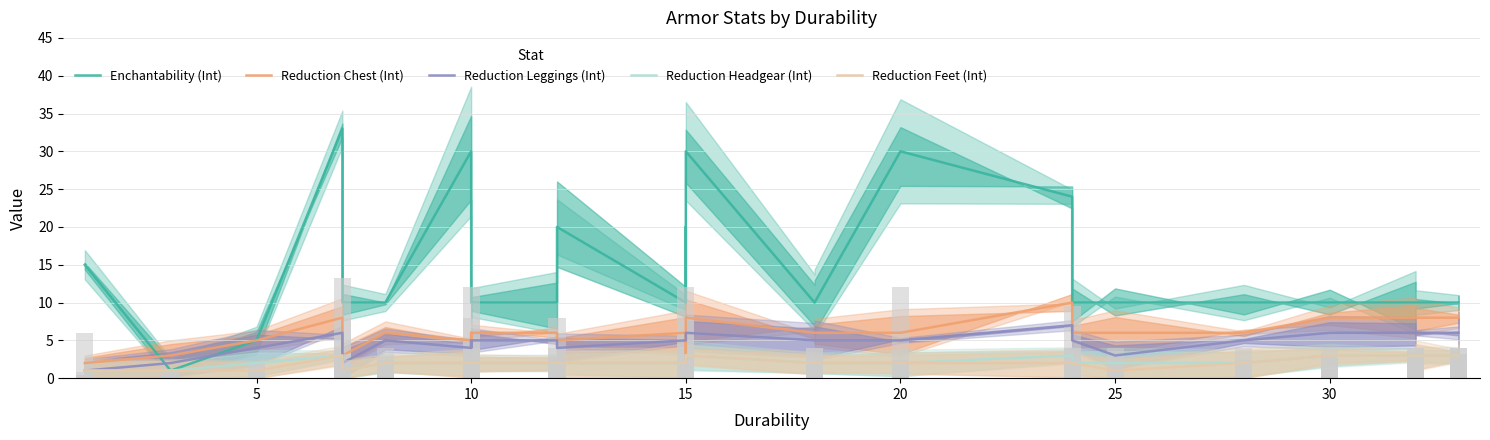

Reading left to right, extract all data points from this chart.

Enchantability (Int): 15	1	5	33	20	10	10	30	20	10	10	10	10	10	20	10	20	10	30	10	10	30	24	10	10	10	10	10	10	10	10
Reduction Chest (Int): 2	3	5	8	5	3	6	5	6	5	5	5	6	6	5	6	6	2	8	6	6	6	10	6	6	6	8	8	8	8	8
Reduction Leggings (Int): 1	2	4	6	4	2	5	4	5	4	4	4	5	5	4	5	5	5	6	5	5	5	7	5	3	5	6	6	6	6	6
Reduction Headgear (Int): 1	1	2	3	2	1	2	2	2	2	2	2	2	2	2	2	2	2	3	2	2	2	3	2	2	2	3	3	3	3	3
Reduction Feet (Int): 1	1	1	3	1	1	2	2	2	2	2	2	2	2	2	2	2	2	3	2	2	2	2	2	1	2	3	3	3	3	3